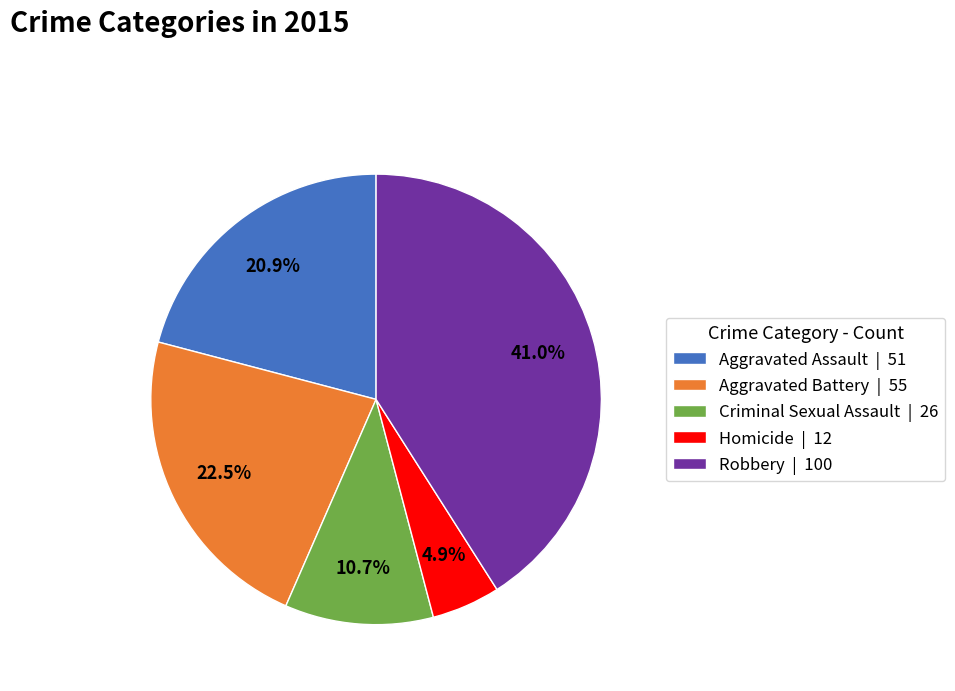

Which slice is the largest?

Robbery